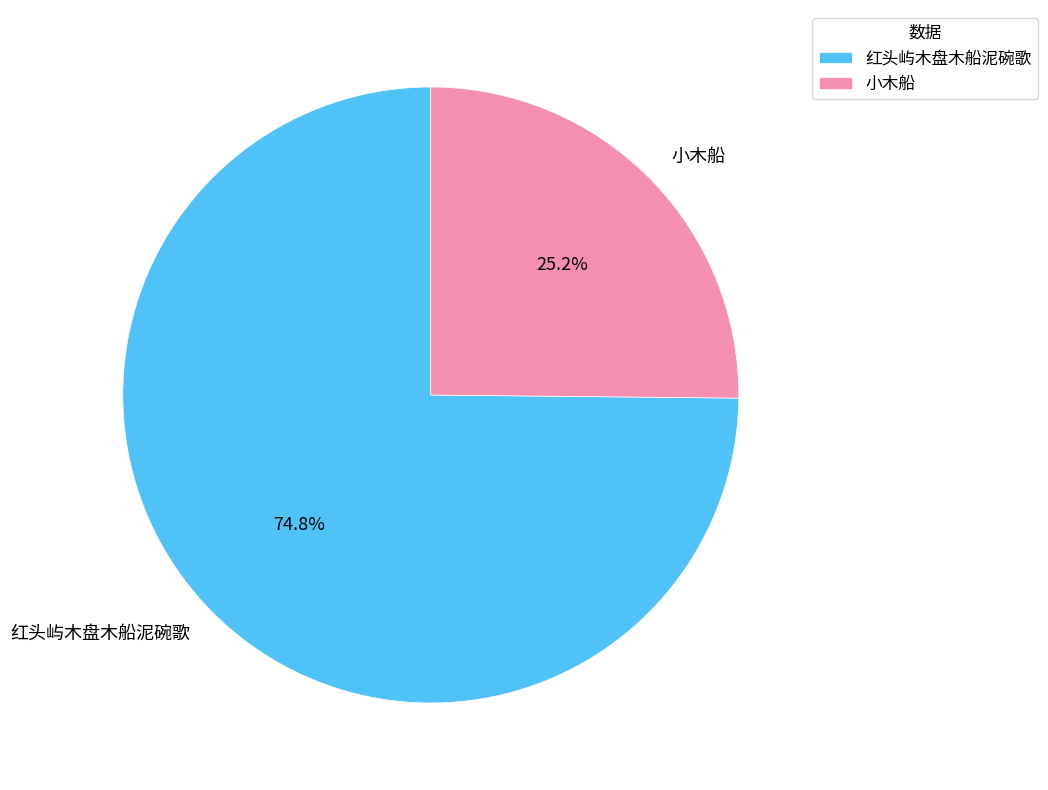

Does 小木船 account for over 50% of the chart?

No